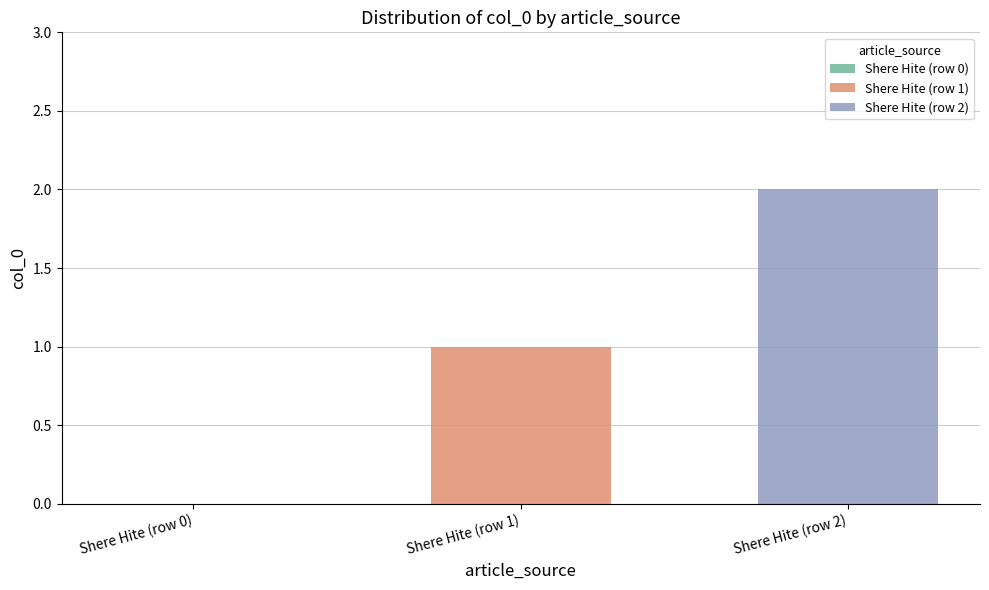

Where is the data nearest to the value 1?

Shere Hite (row 1)